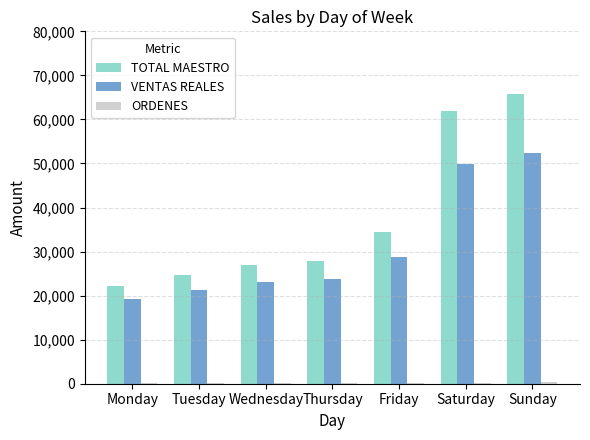

Between Monday and Sunday, which series saw the biggest shift?

TOTAL MAESTRO